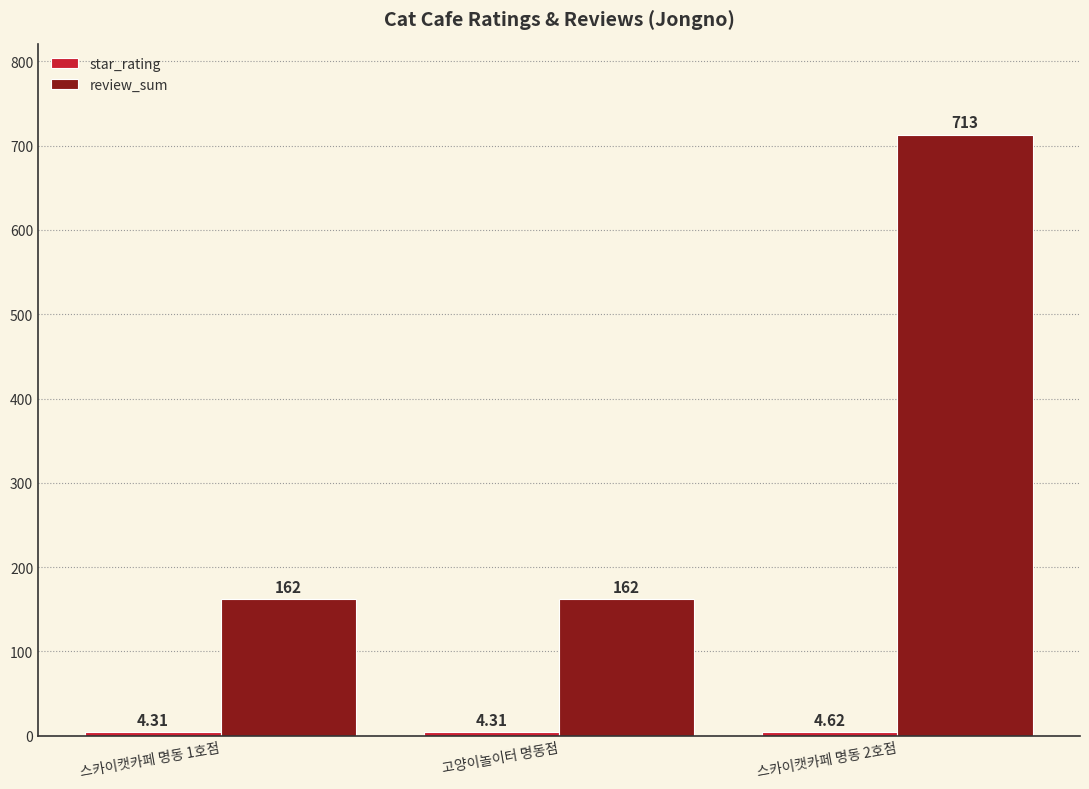

Does the chart contain any negative values?

No